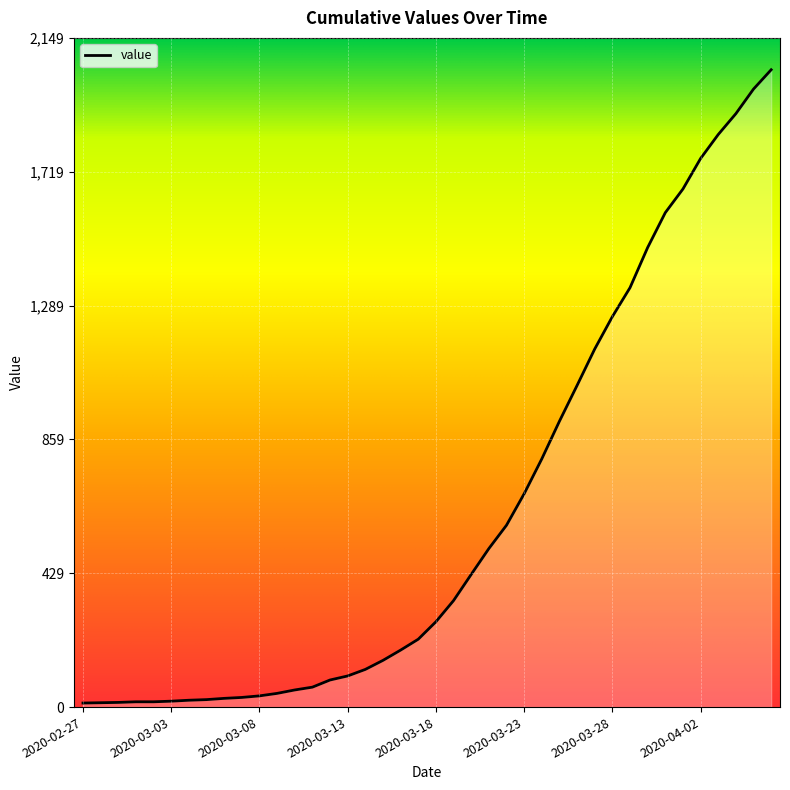

What is the smallest value displayed?

13